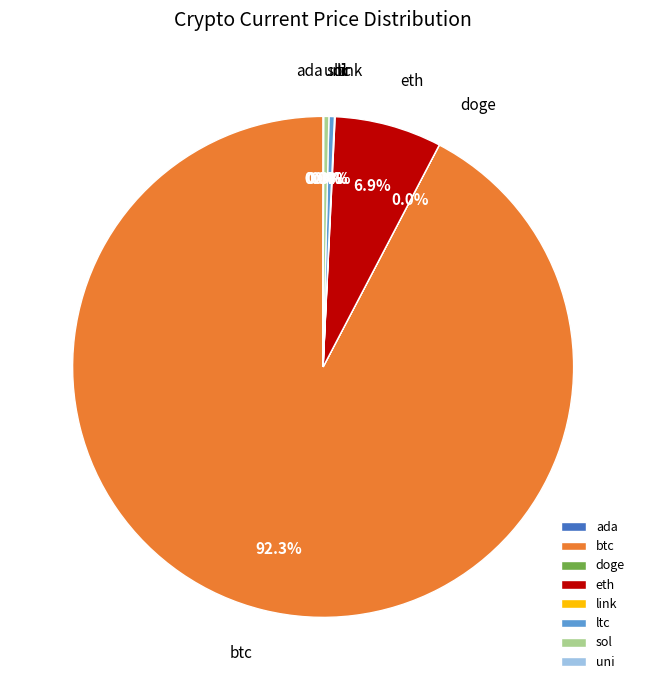

Which has a higher value, btc or ltc?

btc